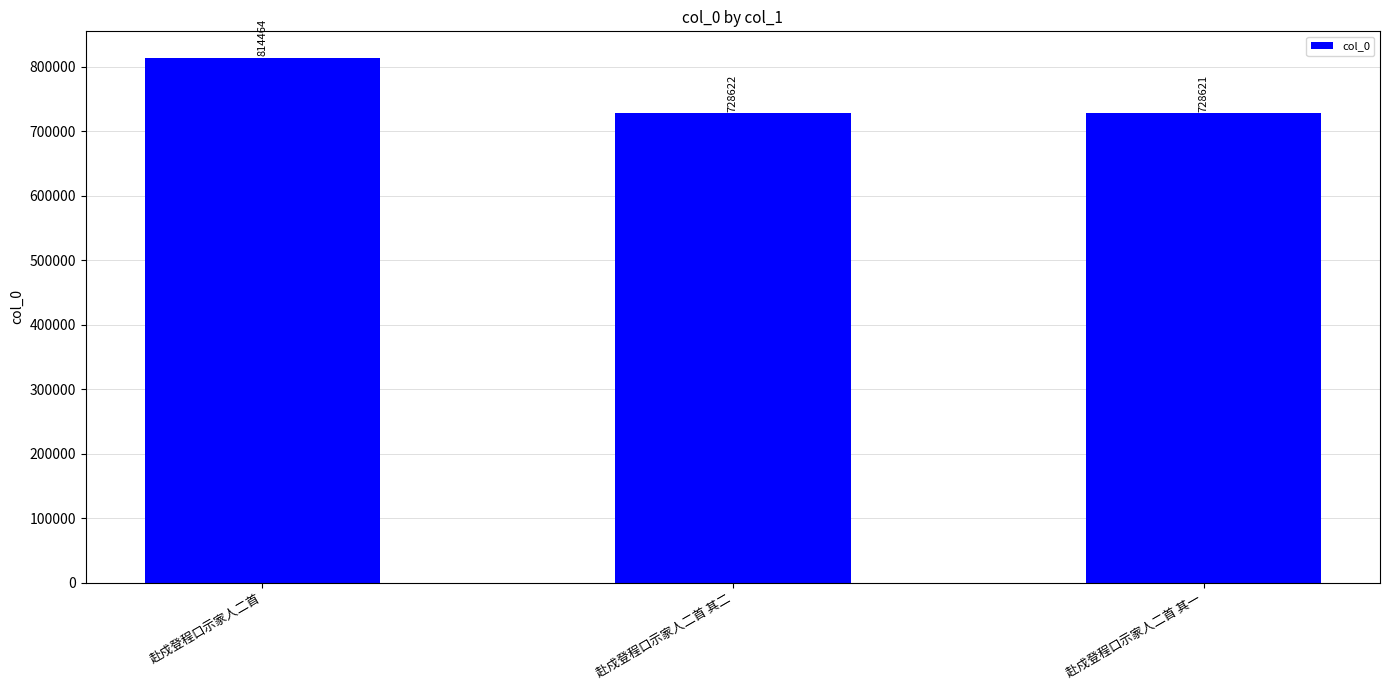

What is the label of the 1st bar from the right?

赴戍登程口示家人二首 其一